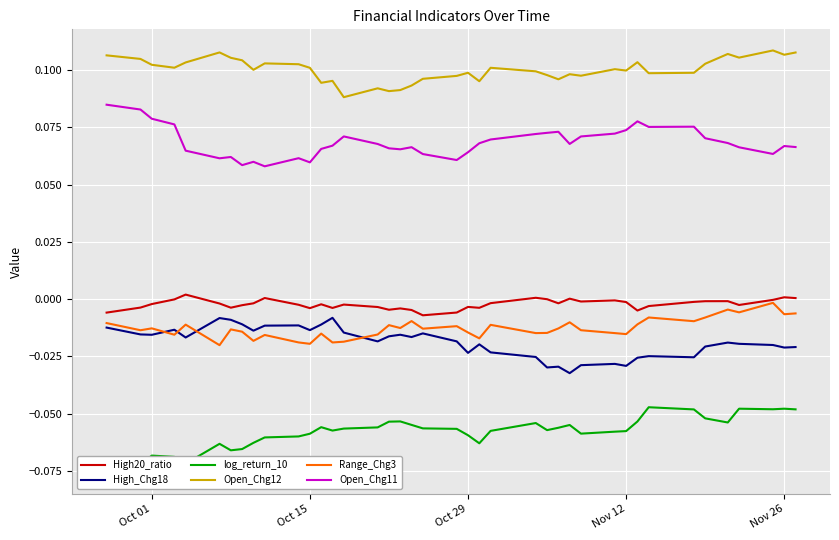

True or false: High20_ratio and Open_Chg11 intersect in this chart.

False